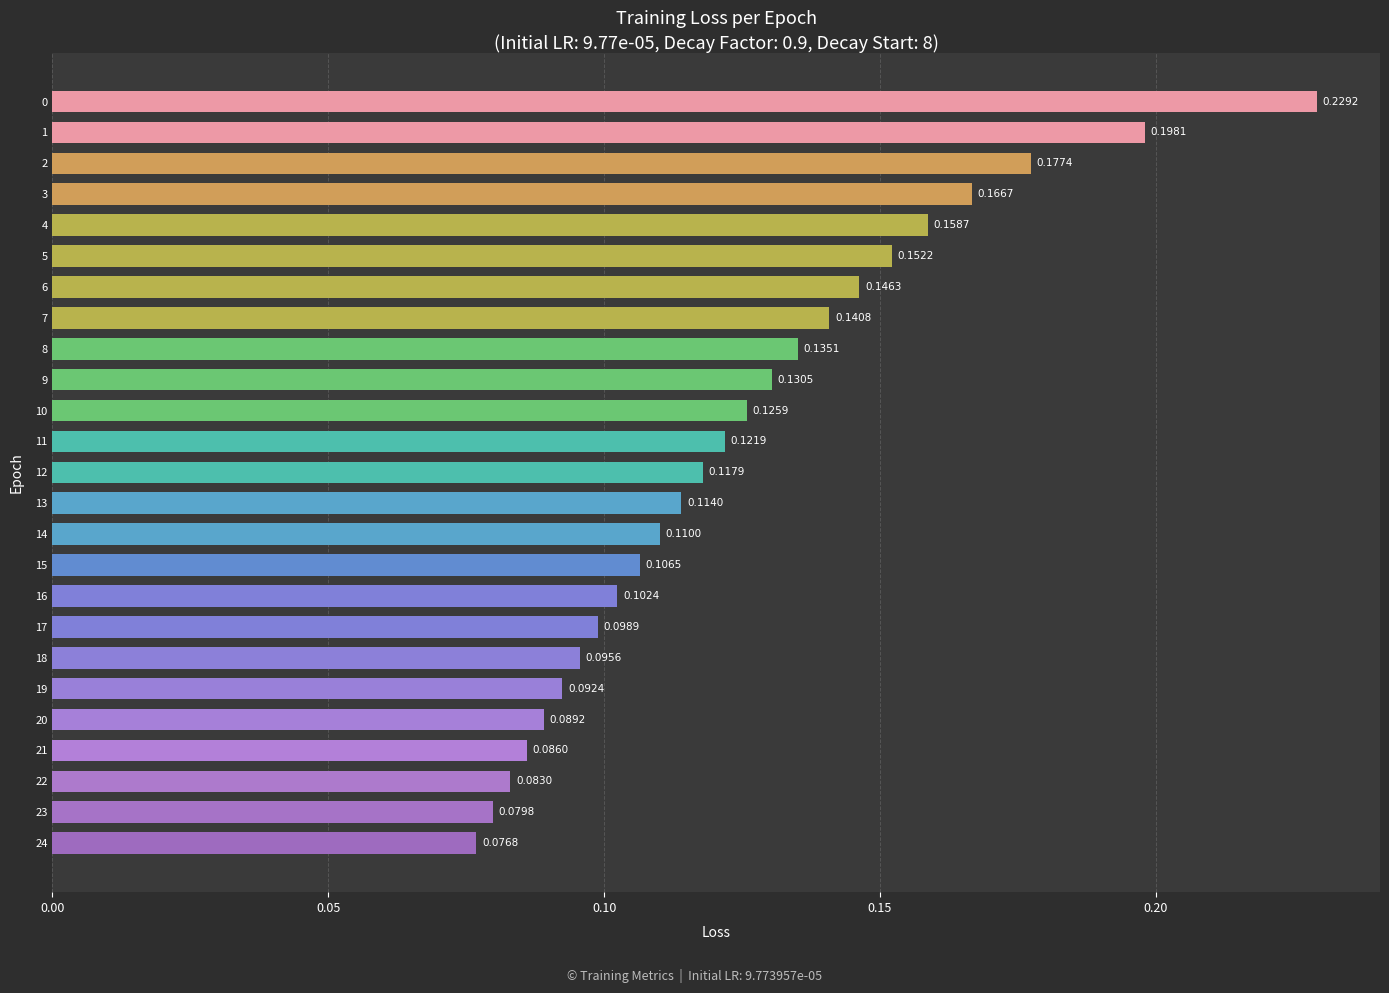

Rank the categories by value from lowest to highest.

24, 23, 22, 21, 20, 19, 18, 17, 16, 15, 14, 13, 12, 11, 10, 9, 8, 7, 6, 5, 4, 3, 2, 1, 0